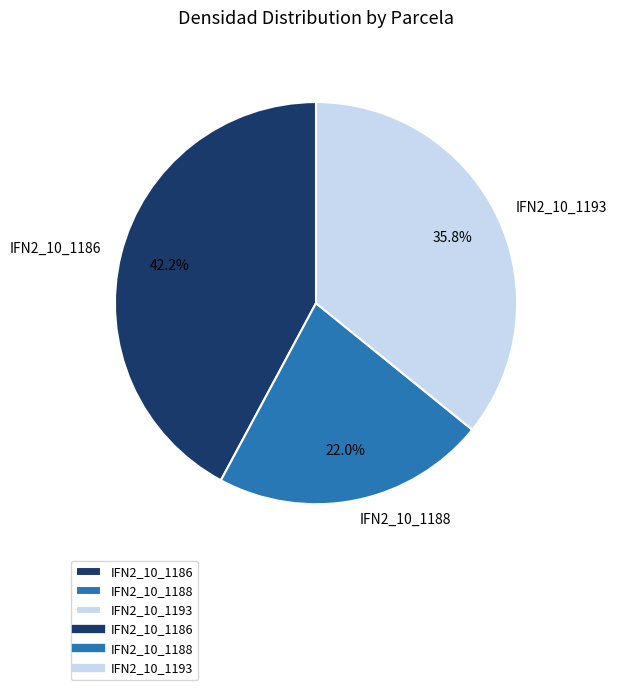

To the nearest percent, what is the difference between the IFN2_10_1188 and IFN2_10_1186 slice percentages?

20%